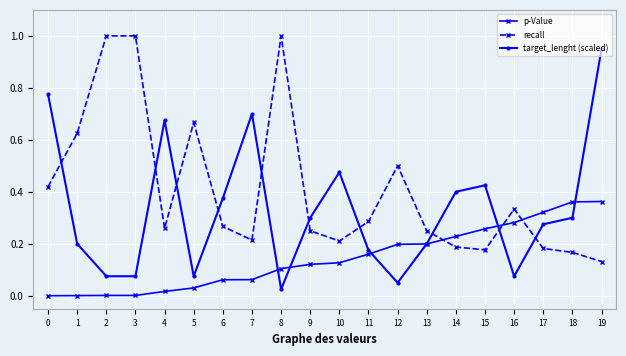

How many lines are shown in the chart?

3